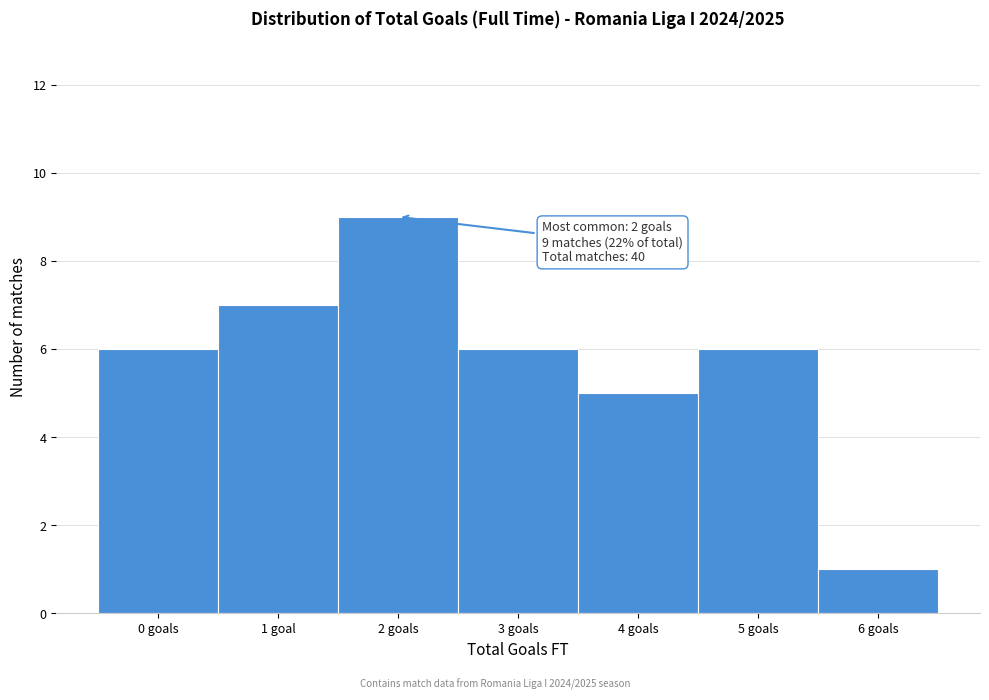

Reading left to right, list all the values displayed in this chart.

6	7	9	6	5	6	1